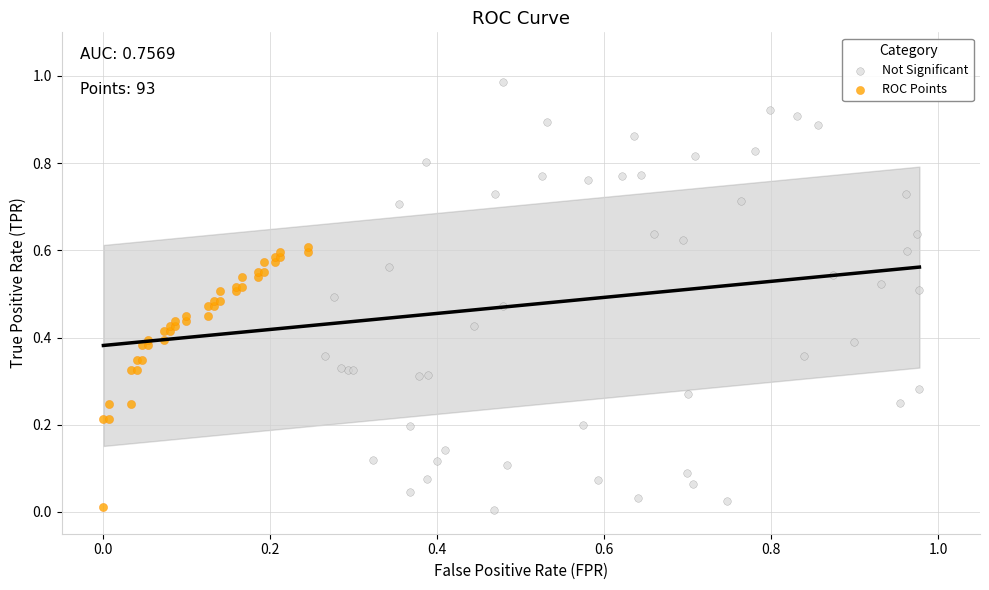

Which series contains the highest Y value?

Not Significant